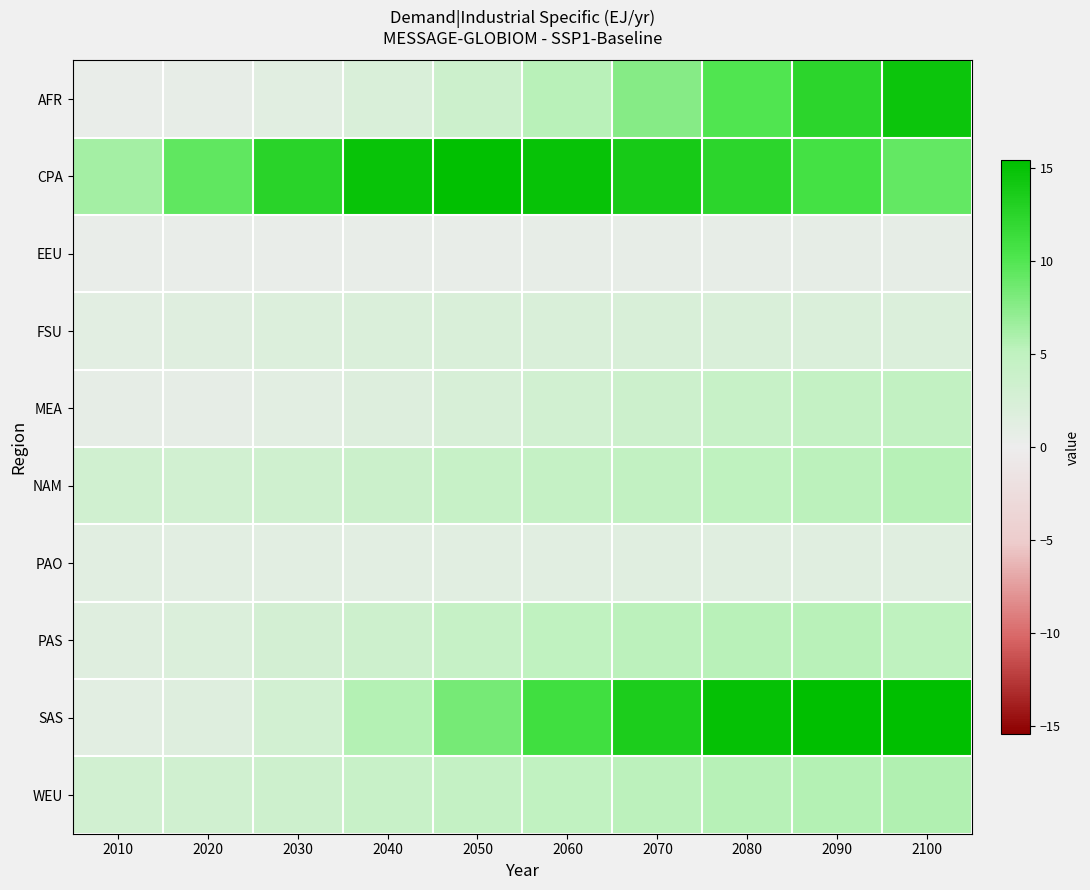

What is the greatest value displayed?

15.4